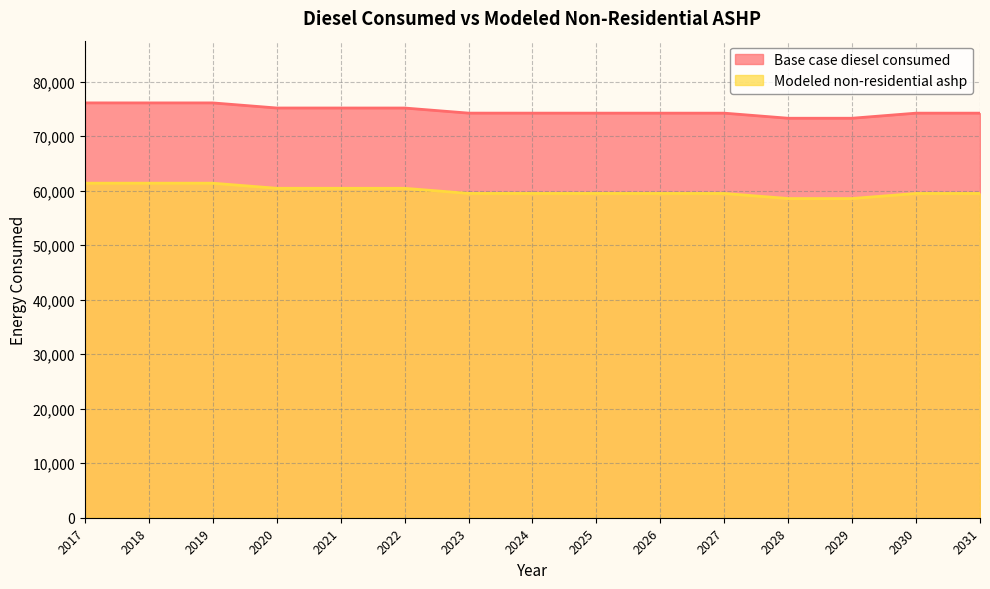

What is the sum of the Modeled non-residential ashp values at 2027 and 2026?

119012.9